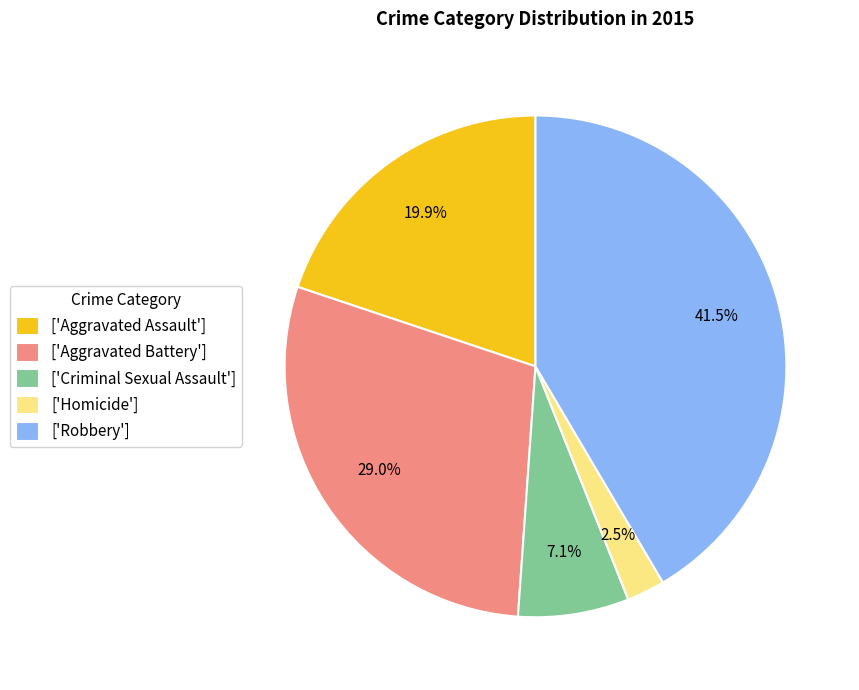

How many slices are in this pie chart?

5